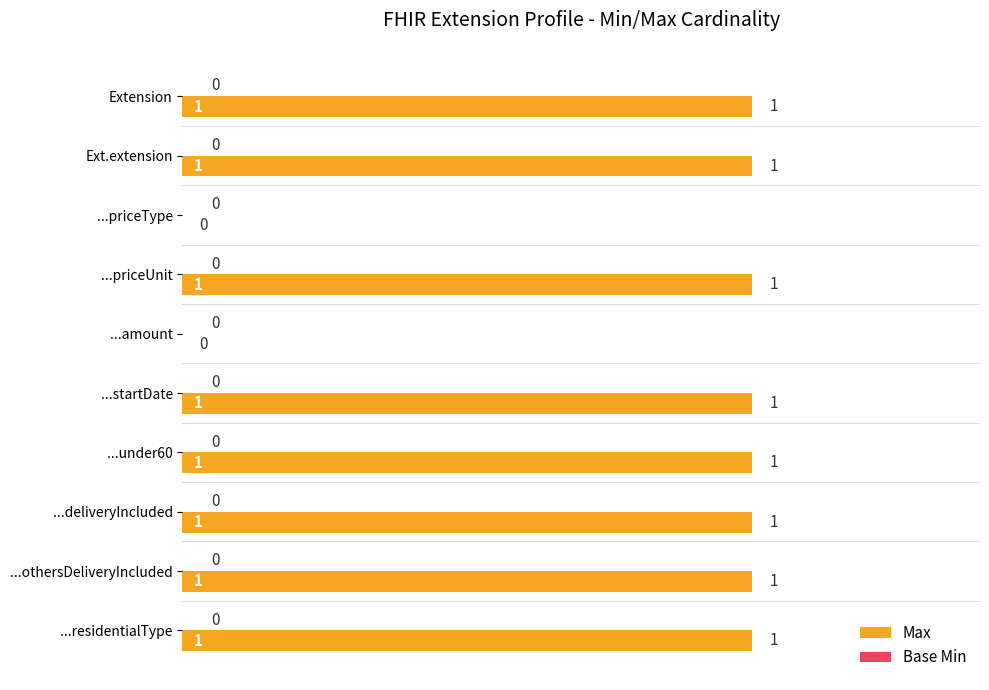

The value at ...othersDeliveryIncluded is 1. True or false?

True